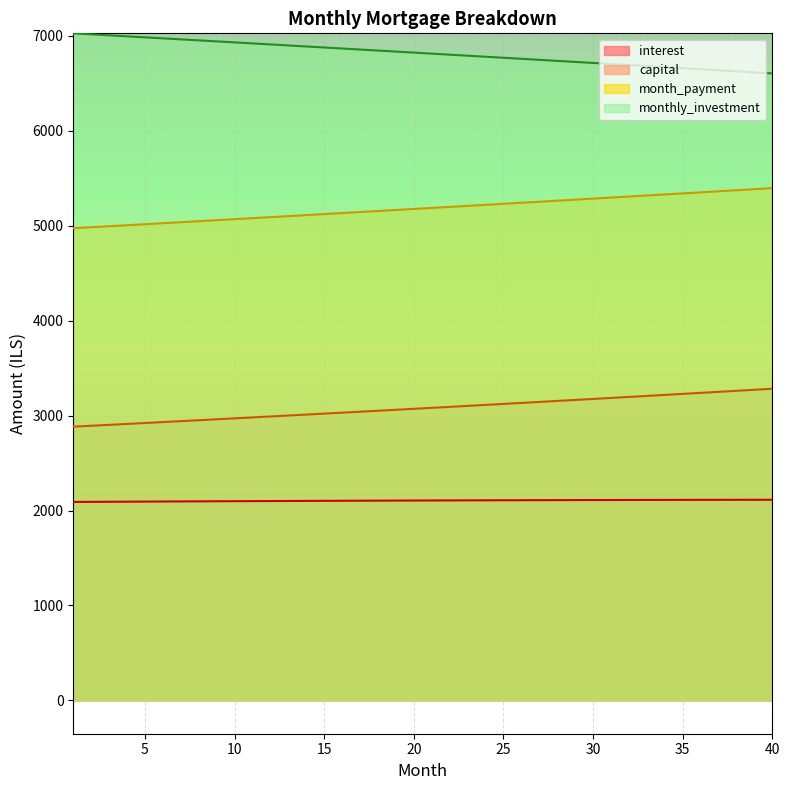

What is the sum of all month_payment values?

207314.2